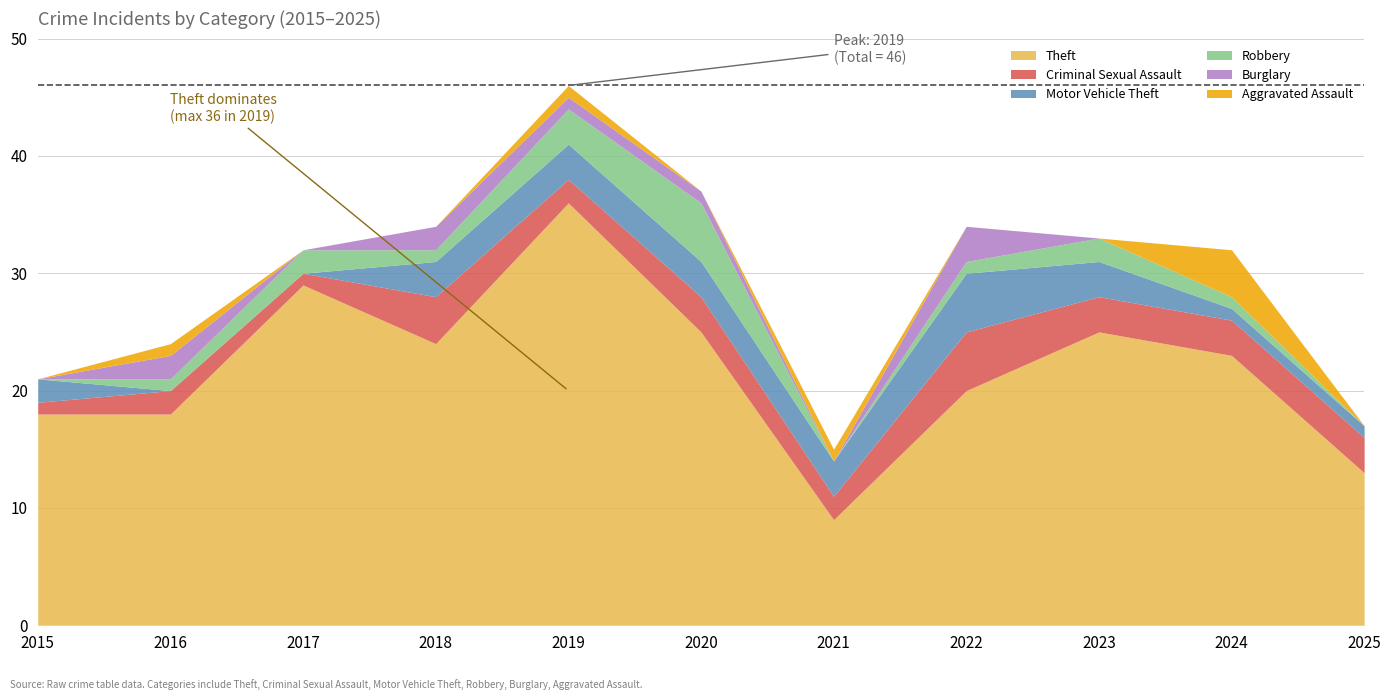

List the labels in order of Robbery value, smallest first.

2015, 2021, 2025, 2016, 2018, 2022, 2024, 2017, 2023, 2019, 2020